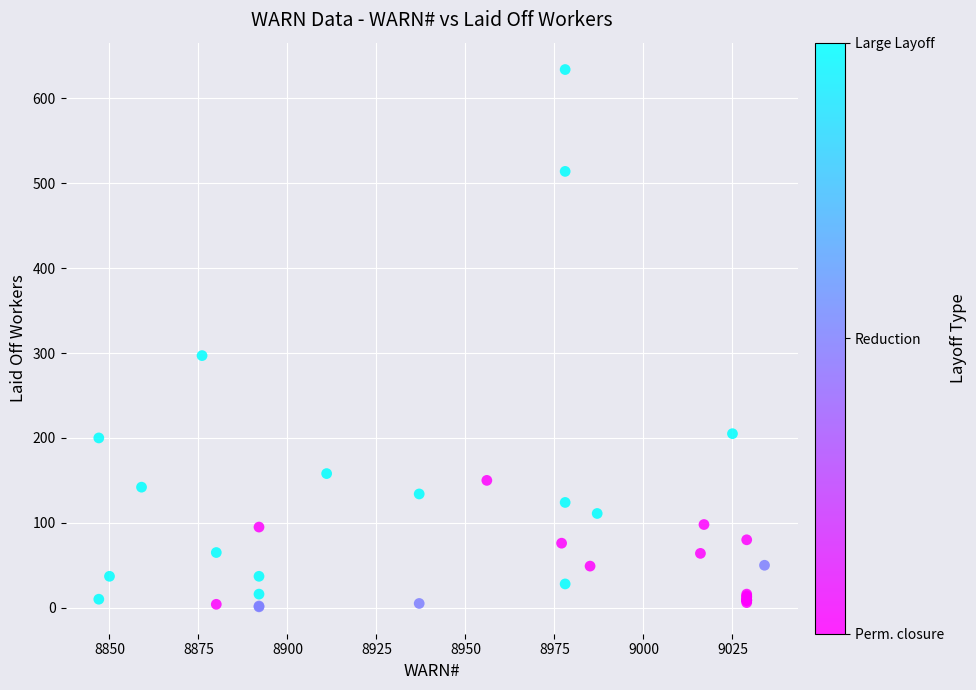

What Y value in the scatter plot is closest to 317?

297